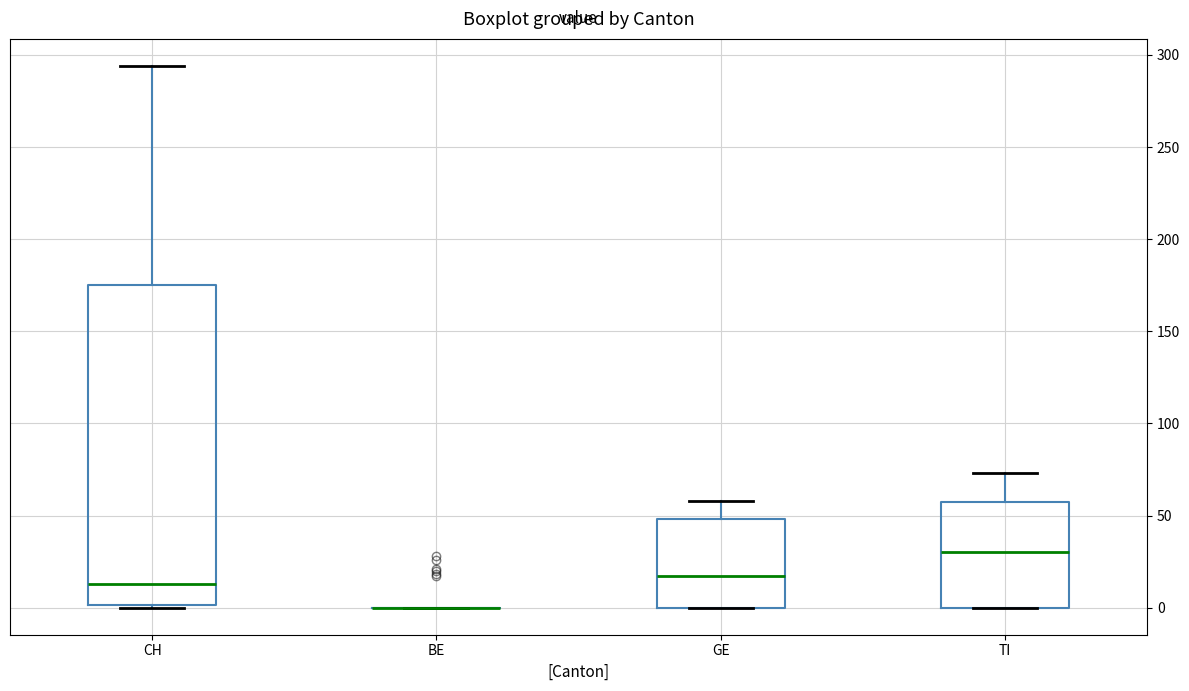

Reading left to right, read every box against the y-axis: the position of its median line, the range the box covers, and the ends of its whiskers. The values are not printed on the chart, so give them approximately, as read against the axis.

CH: median 15, box 0 to 175, whiskers 0 to 295
BE: box collapsed to a line at 0, whiskers 0 to 0
GE: median 15, box 0 to 50, whiskers 0 to 60
TI: median 30, box 0 to 60, whiskers 0 to 75